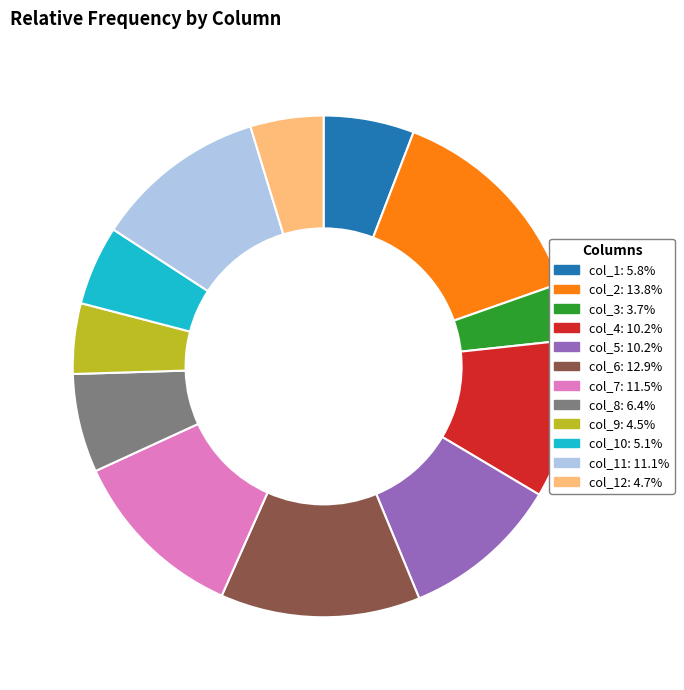

Do col_9: 4.5% and col_12: 4.7% together represent more than half of the pie?

No